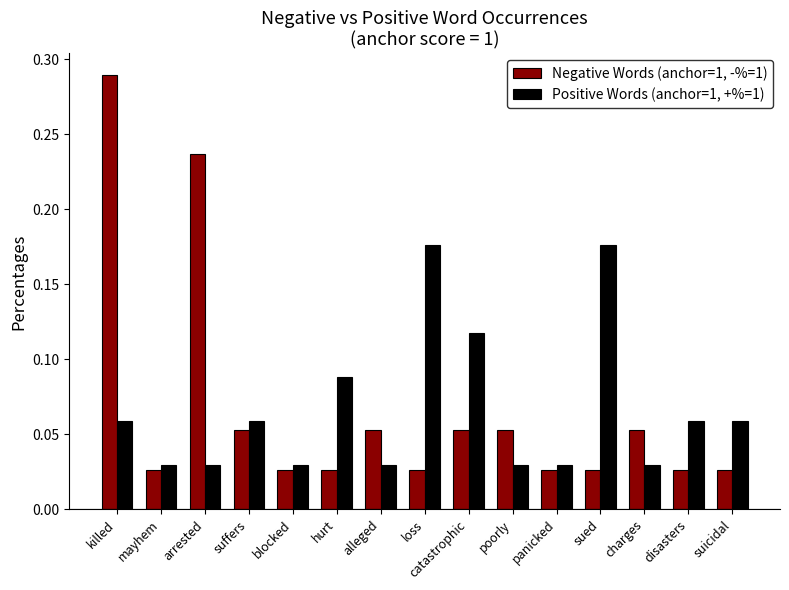

At suicidal, list the series in order from smallest to largest.

Negative Words (anchor=1, -%=1), Positive Words (anchor=1, +%=1)